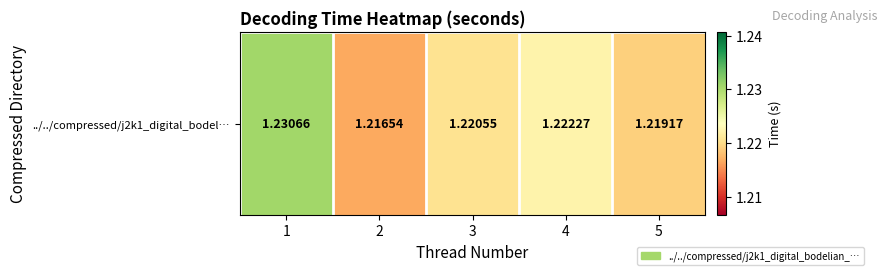

How many series are shown in this chart?

1